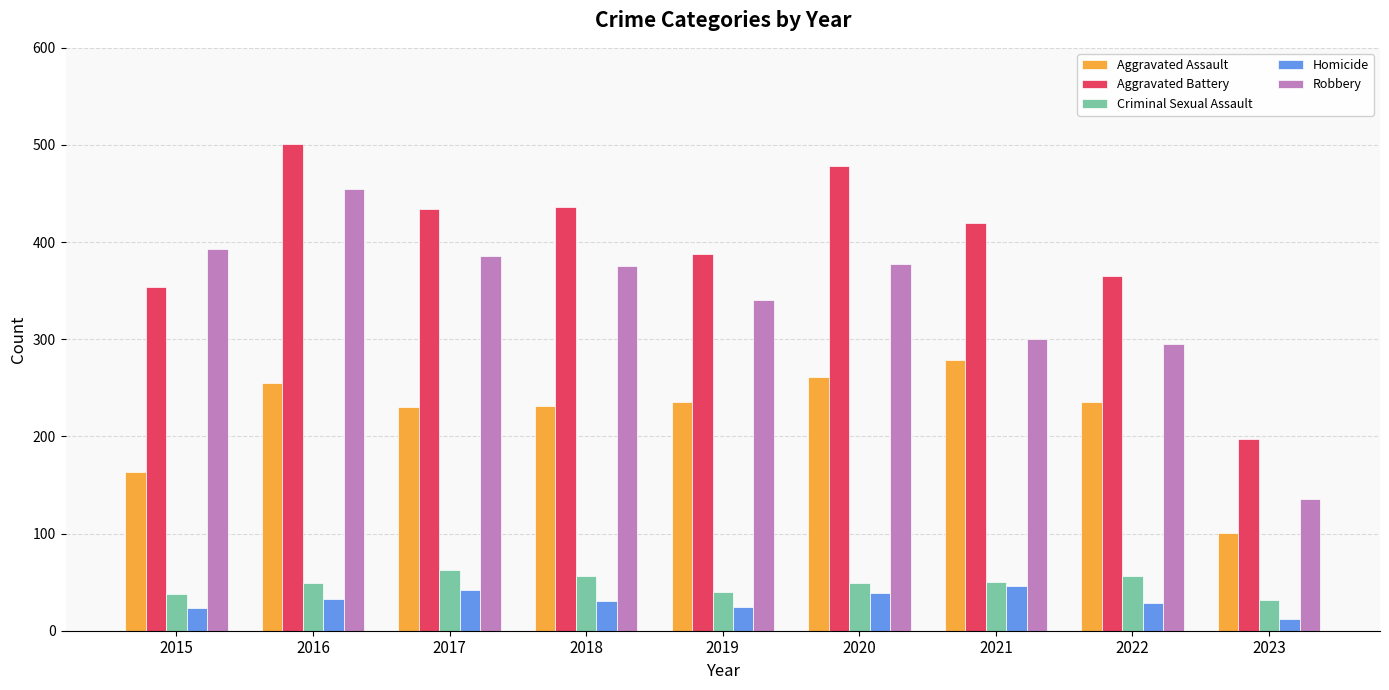

What is the value of the Aggravated Assault bar at the 4th from the left?

231